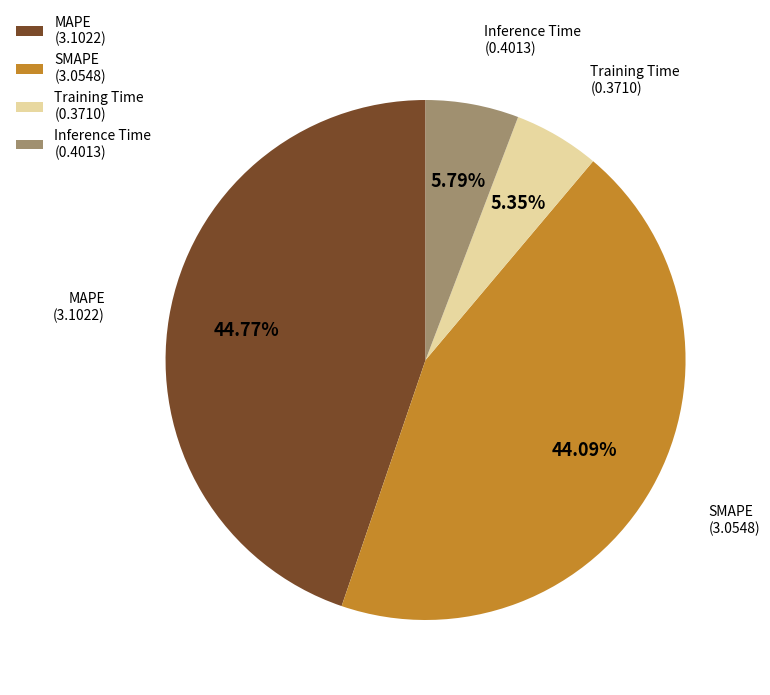

How many segments does this pie chart have?

4